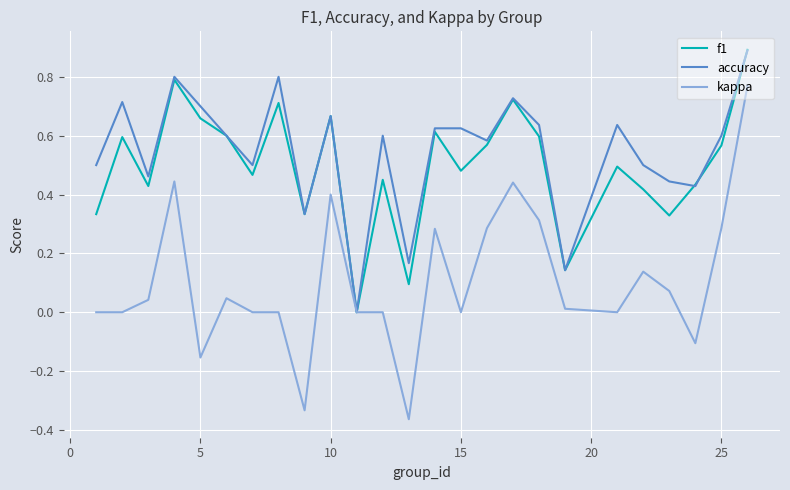

Which series has the widest spread of values?

kappa